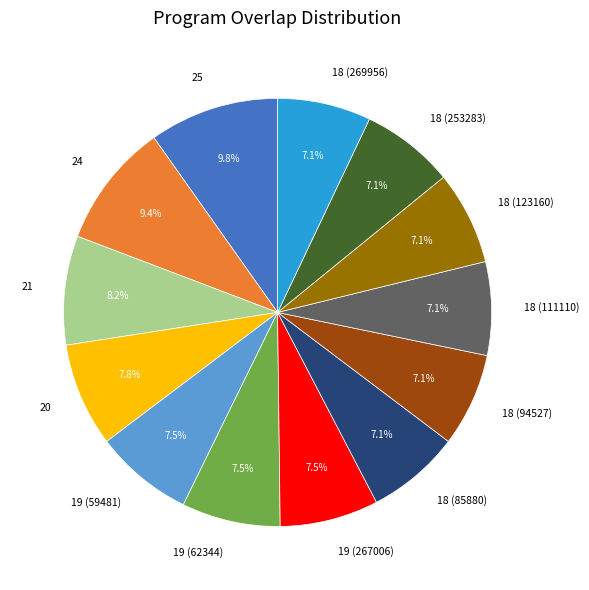

What percentage is the 18 (94527) slice, to the nearest percent?

7%